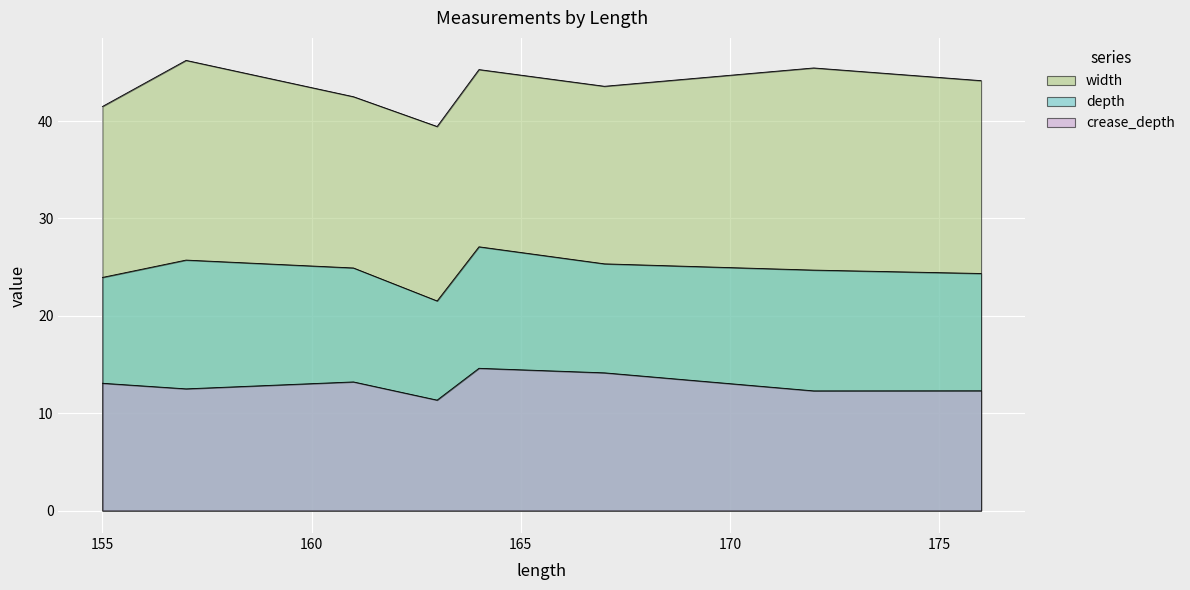

True or false: crease_depth and depth intersect in this chart.

False